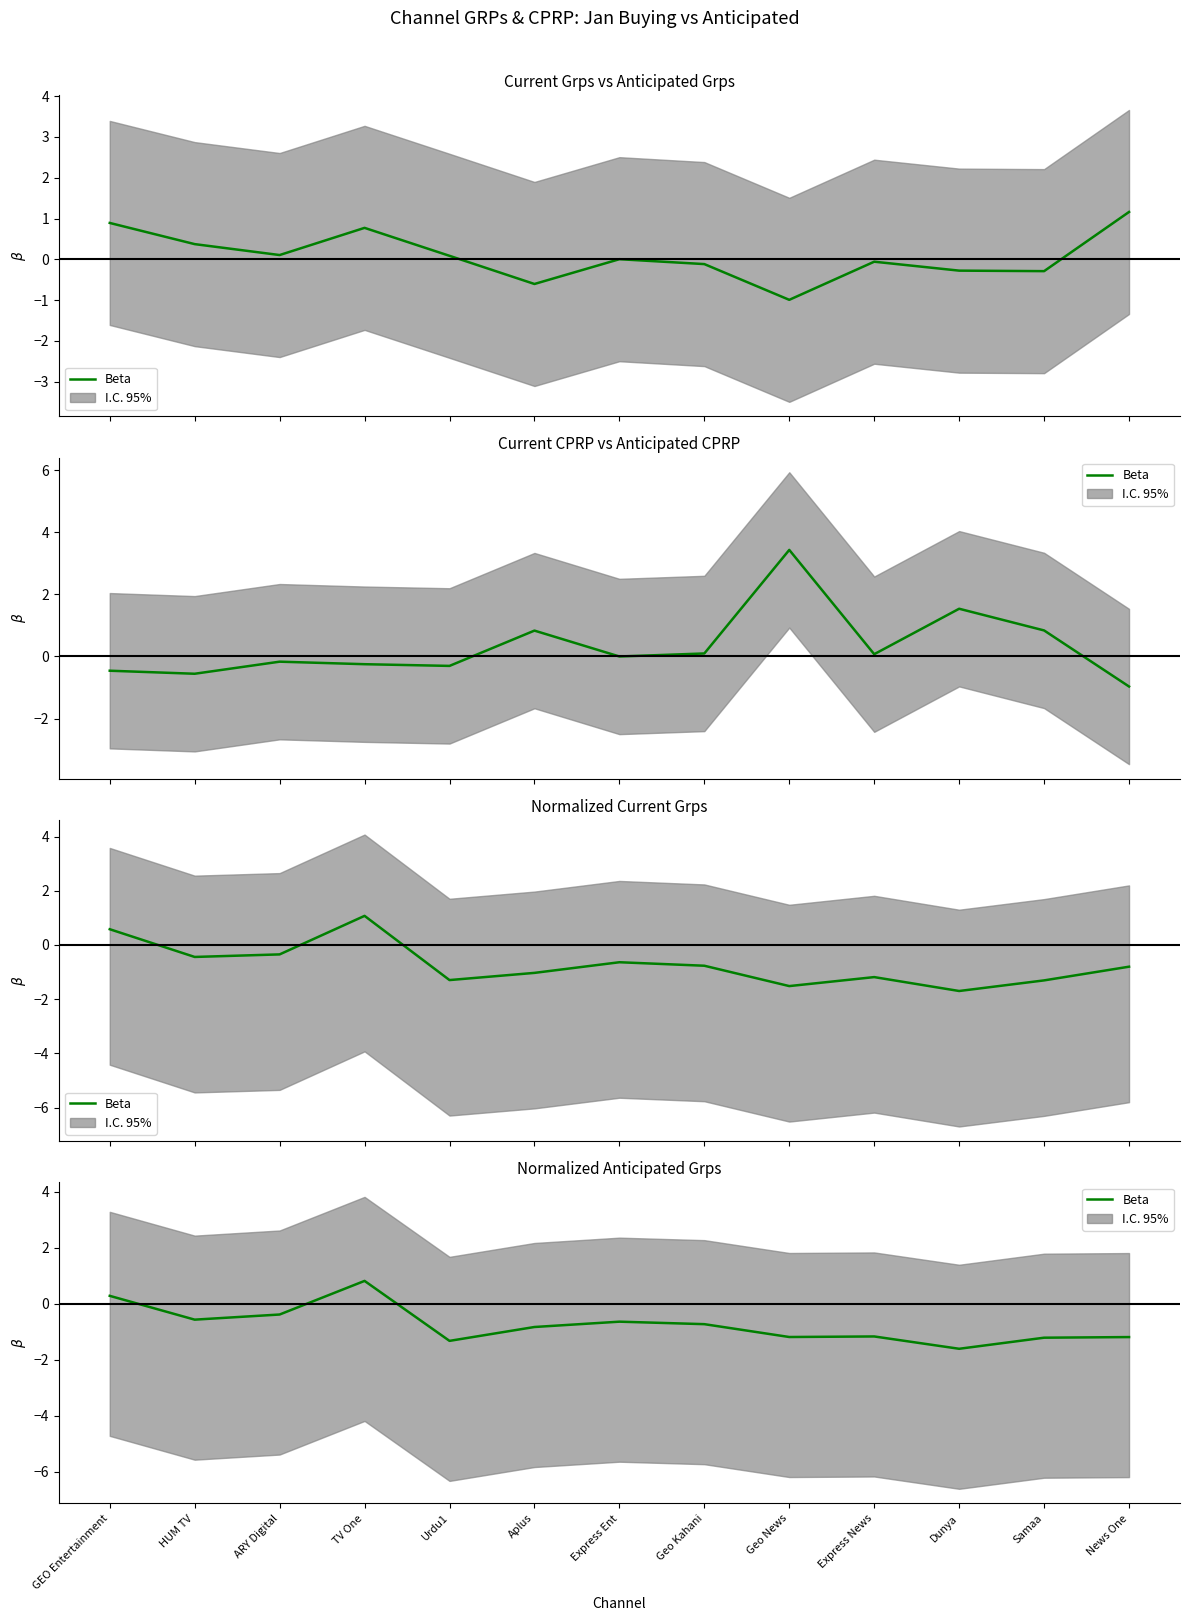

How many values exceed 0?

2